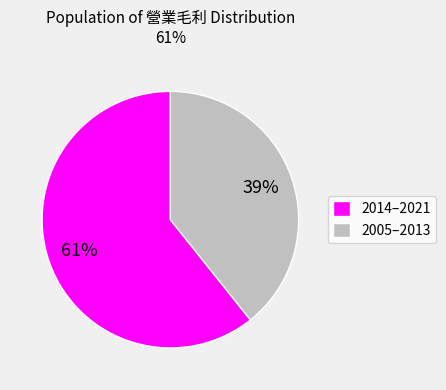

Is the sum of 2005–2013 and 2014–2021 greater than half?

Yes